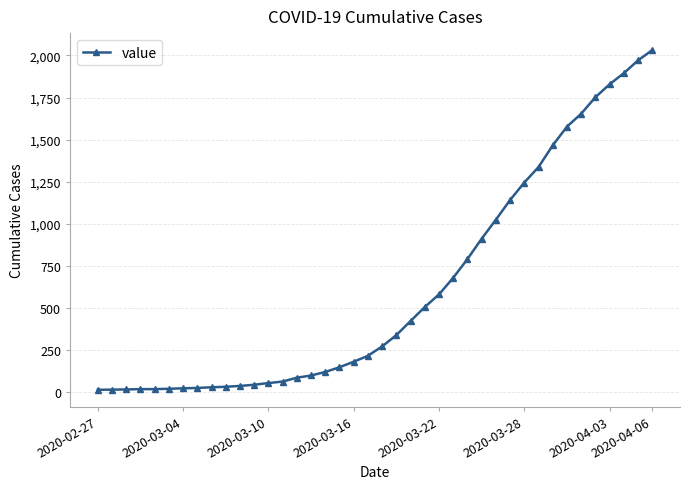

How many values are below 271?

20